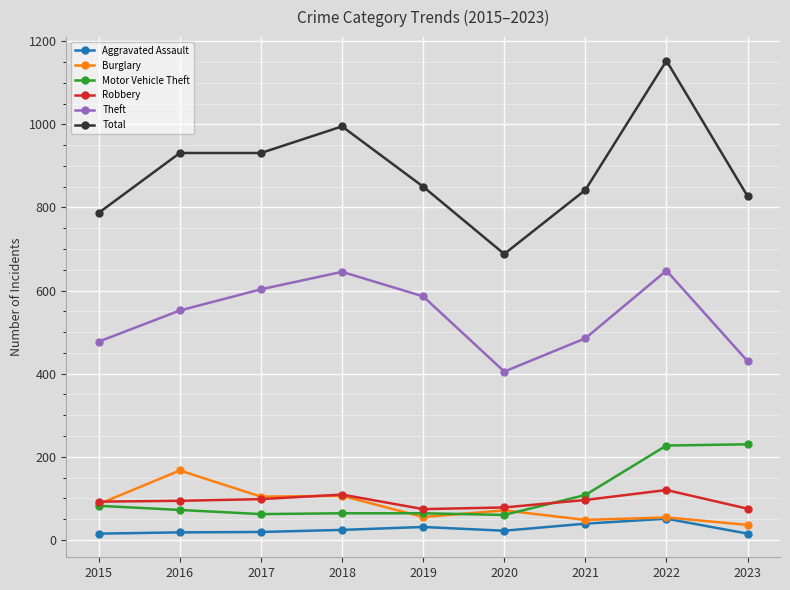

How many data points in Motor Vehicle Theft are less than 72?

4